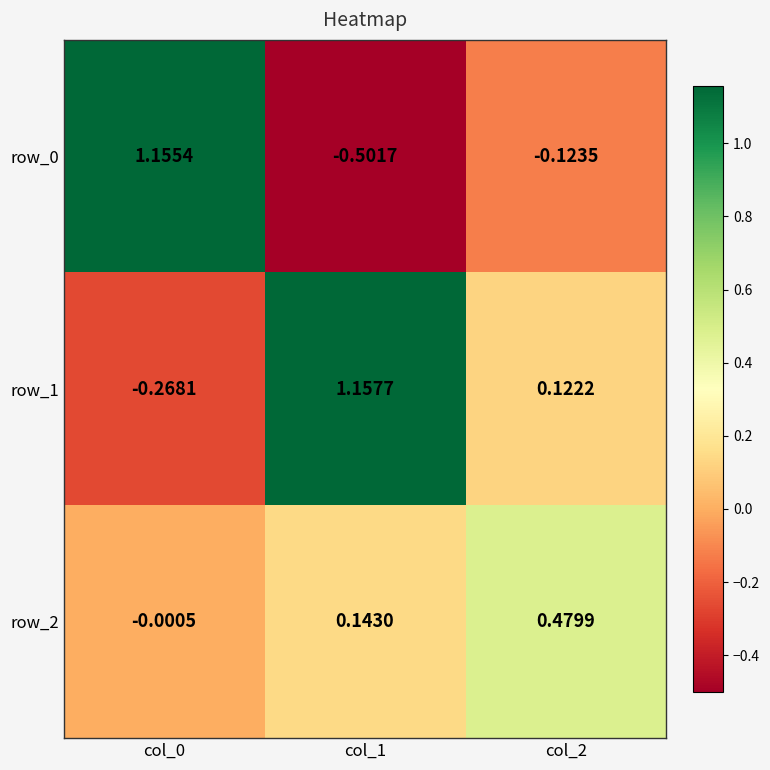

The value of row_0 at col_1 is -0.5. True or false?

True